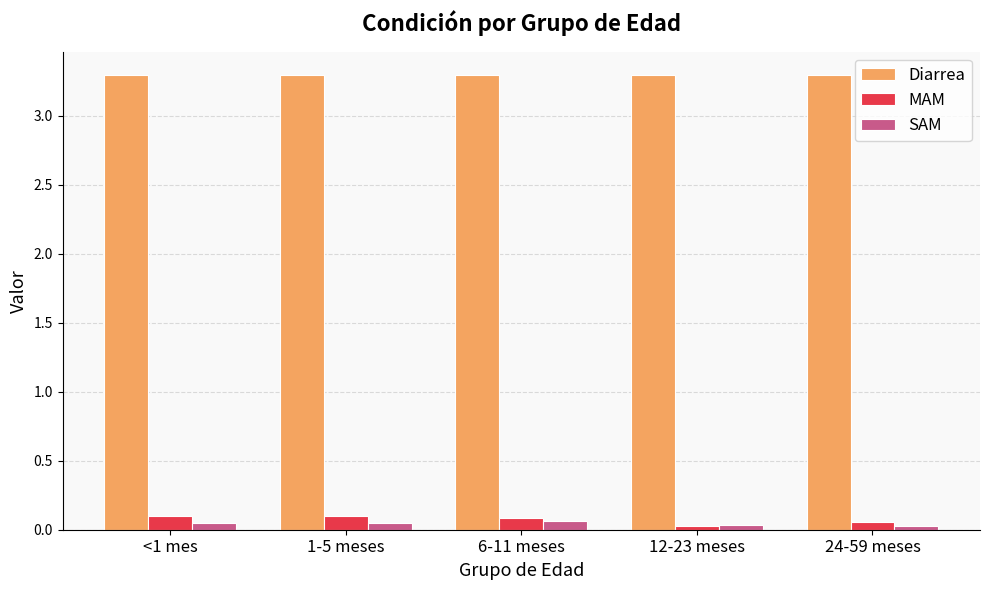

Is the value of MAM at 1-5 meses greater than the value of Diarrea at 1-5 meses?

No